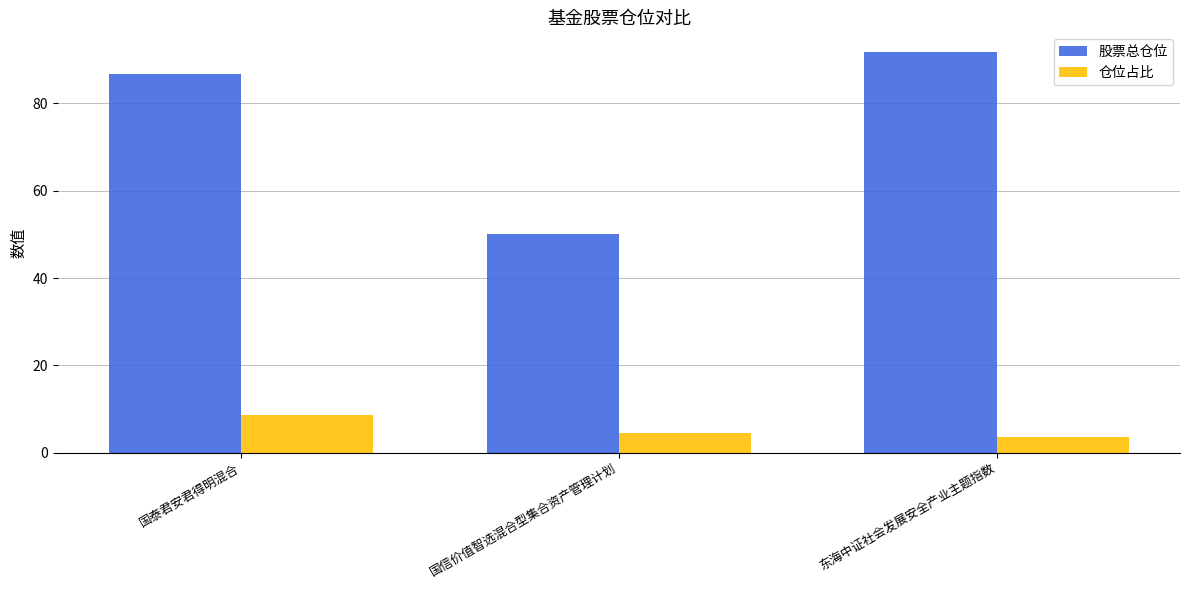

Reading left to right, list all the values displayed in this chart.

股票总仓位: 86.8	50.2	91.7
仓位占比: 8.6	4.6	3.6